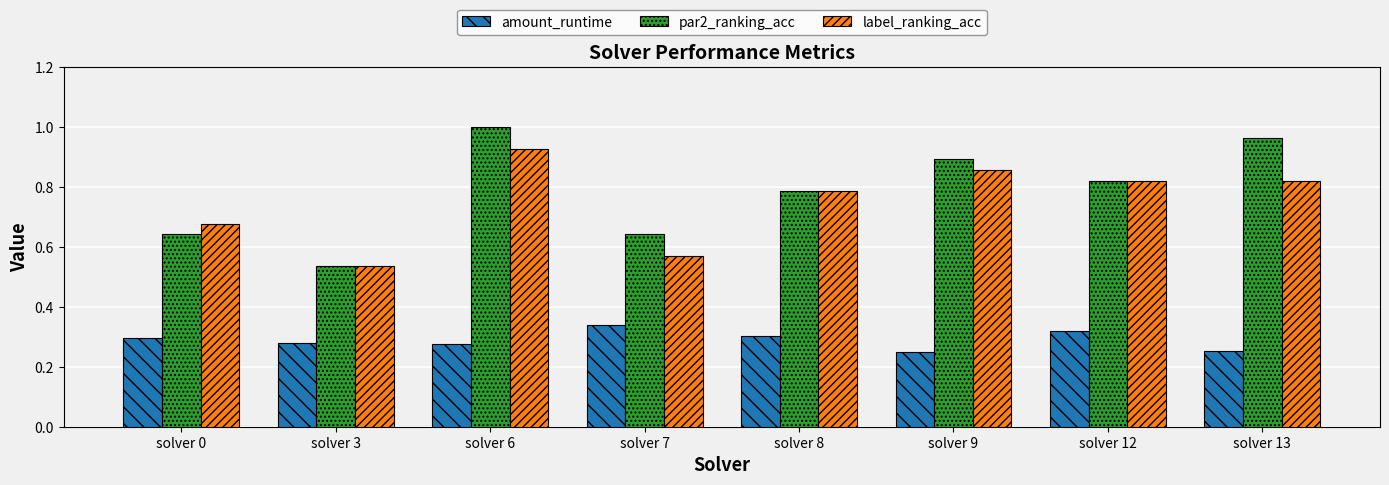

Is the value of amount_runtime at solver 12 greater than the value of label_ranking_acc at solver 9?

No